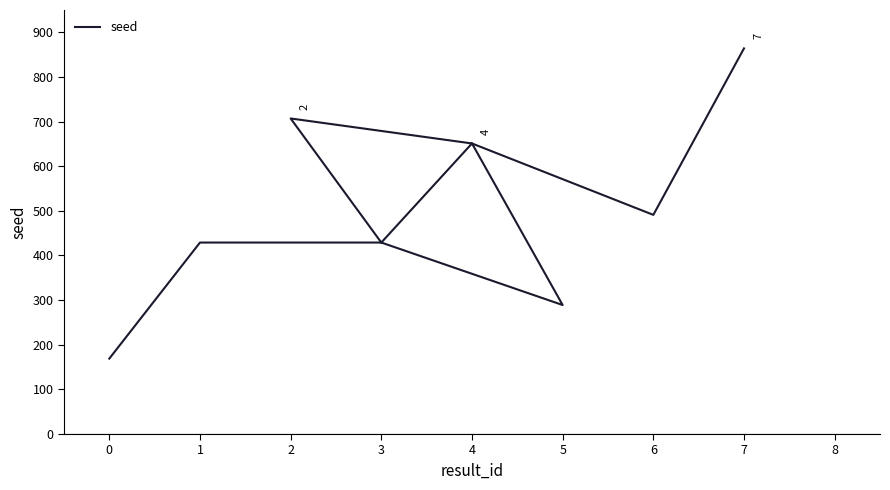

What is the ratio of the value at 0 to the value at 3?

0.4